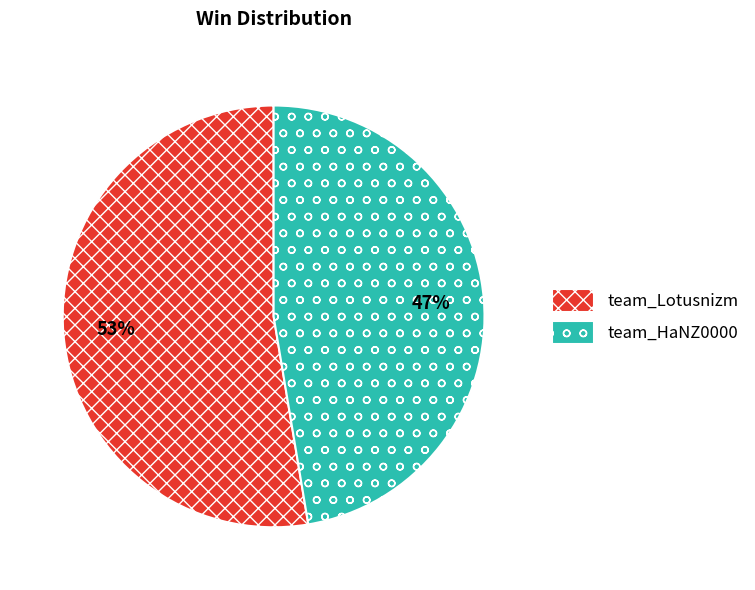

True or false: team_HaNZ0000 accounts for 47% of the total.

True